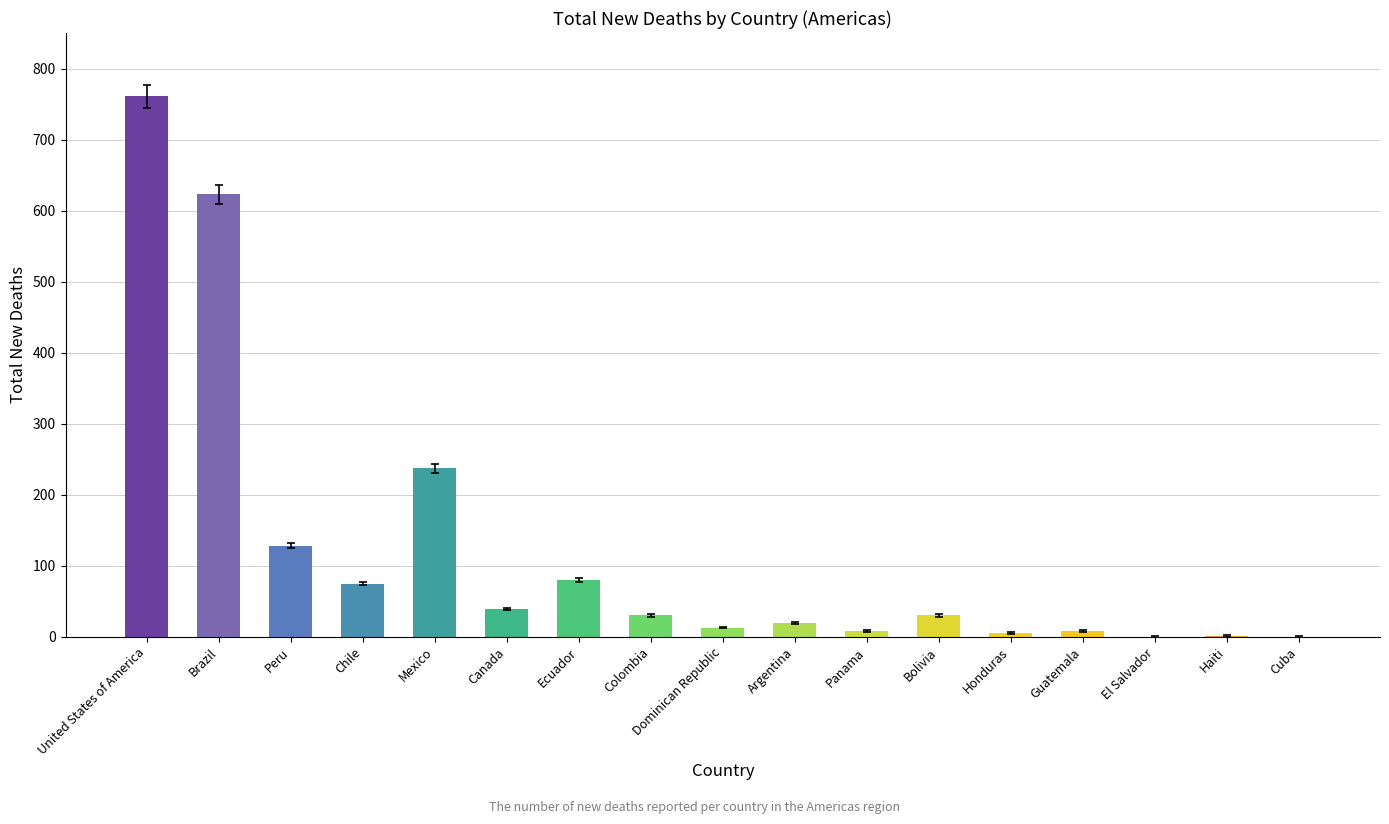

What is the maximum value shown in the chart?

761